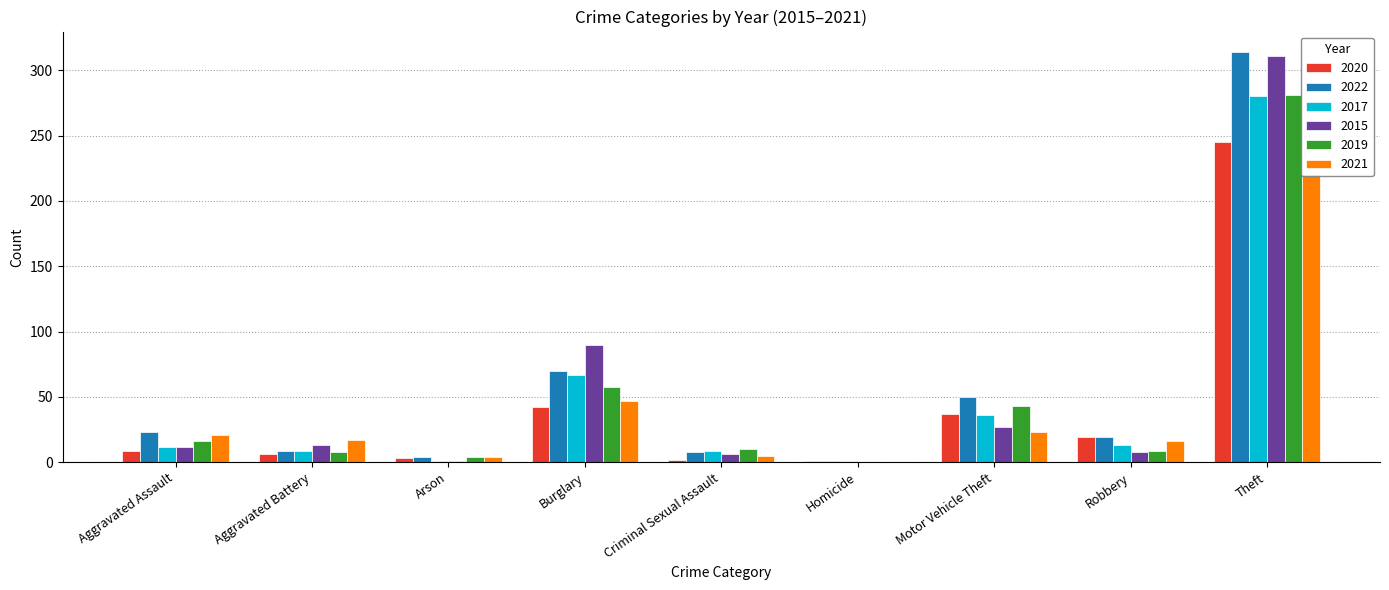

Reading right to left, transcribe all the data shown in this chart.

2020: 364	245	19	37	1	2	42	3	6	9
2022: 498	314	19	50	1	8	70	4	9	23
2017: 428	280	13	36	1	9	67	1	9	12
2015: 468	311	8	27	0	6	90	1	13	12
2019: 429	281	9	43	0	10	58	4	8	16
2021: 354	221	16	23	0	5	47	4	17	21